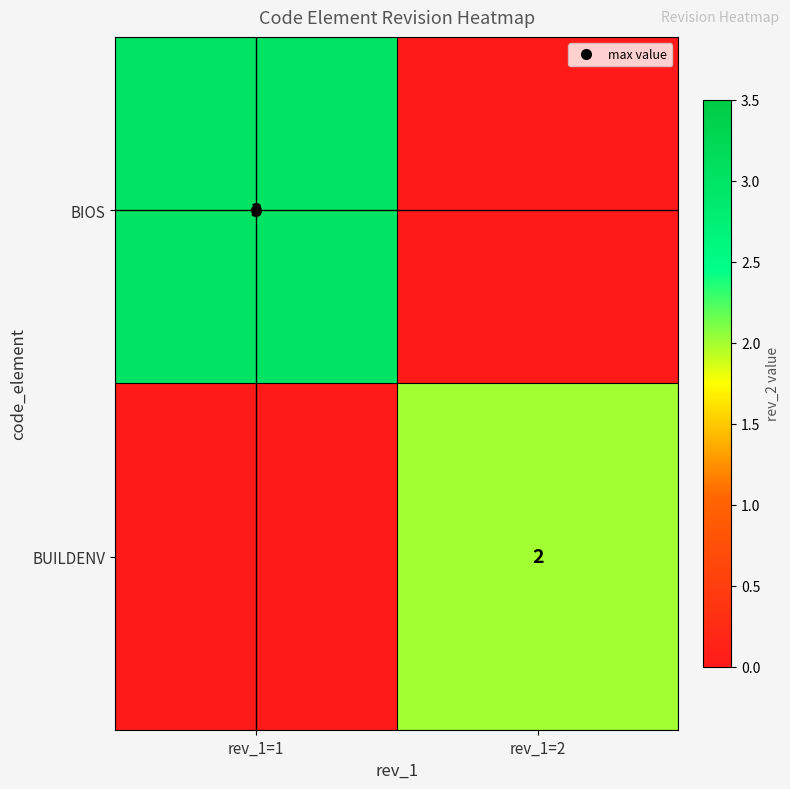

What is the sum of all BIOS values?

3